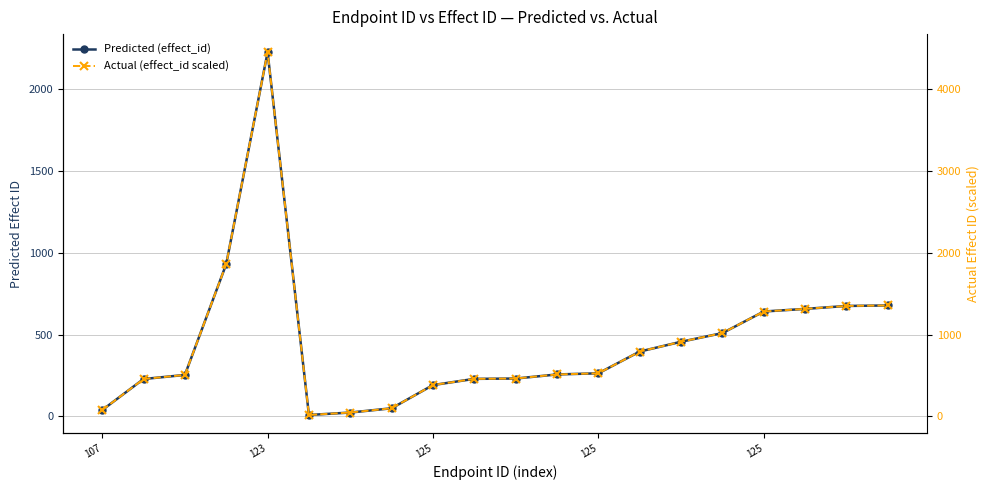

At which label is Actual (effect_id scaled) closest to 2235?

125